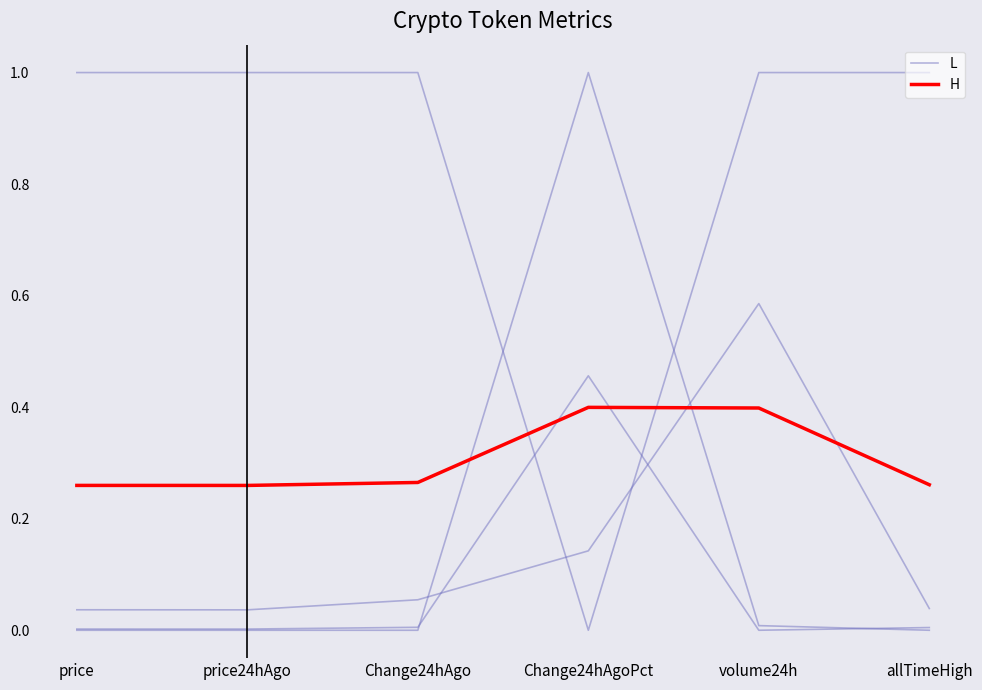

Where is the first local maximum for Mean (H)?

Change24hAgoPct